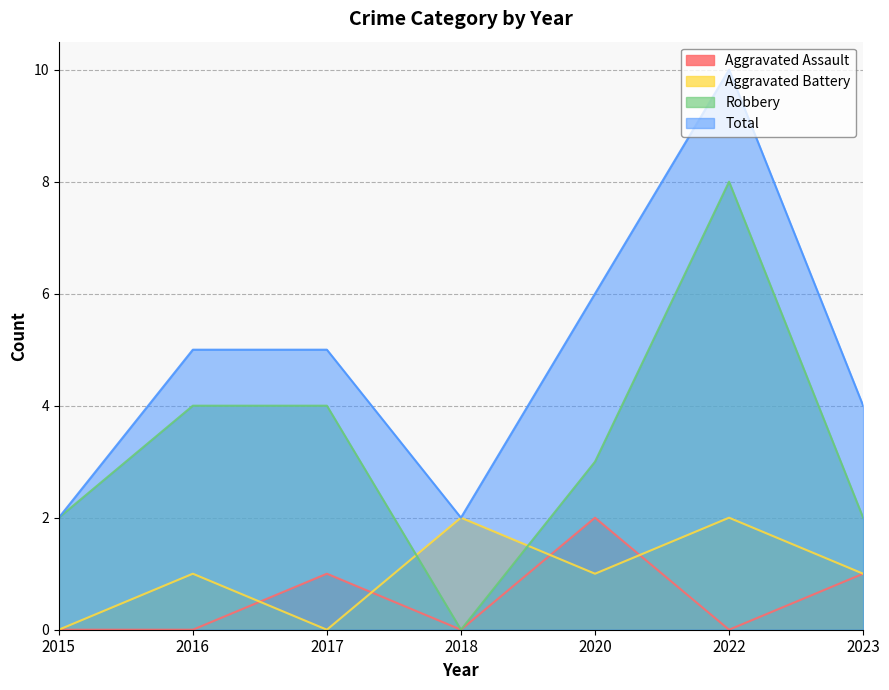

The value of Robbery at 2018 is 0. True or false?

True